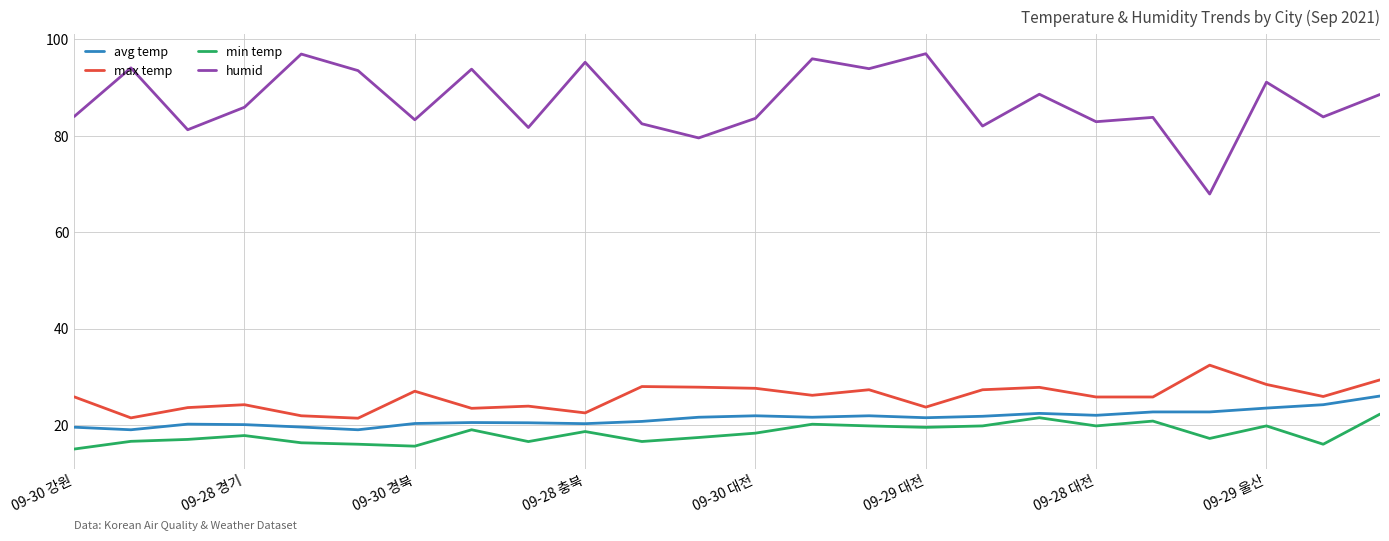

Which series has the largest total across all categories?

humid